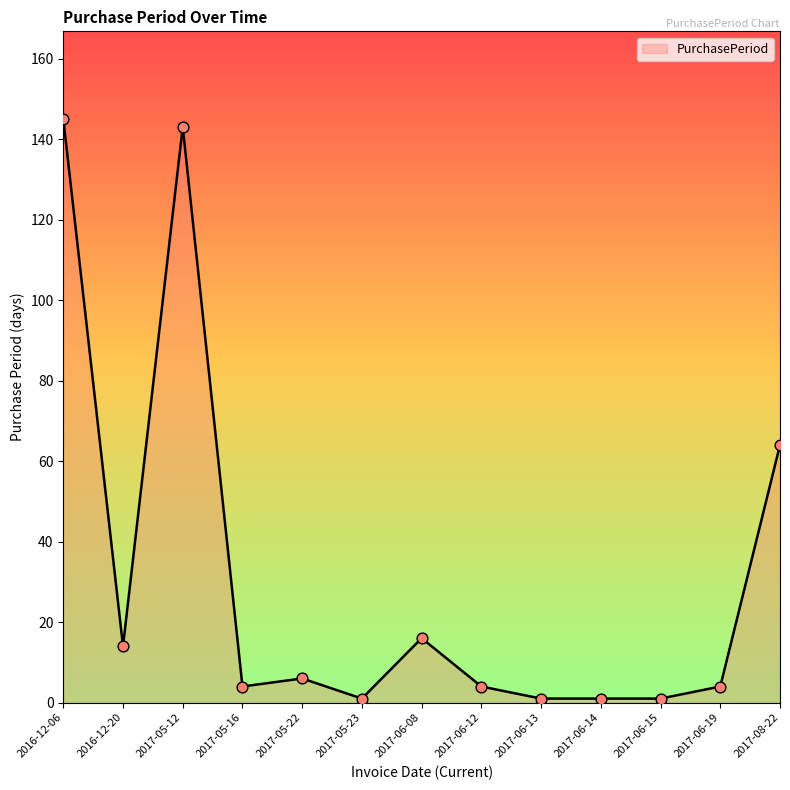

Between 2016-12-20 and 2017-05-22, which is larger?

2016-12-20